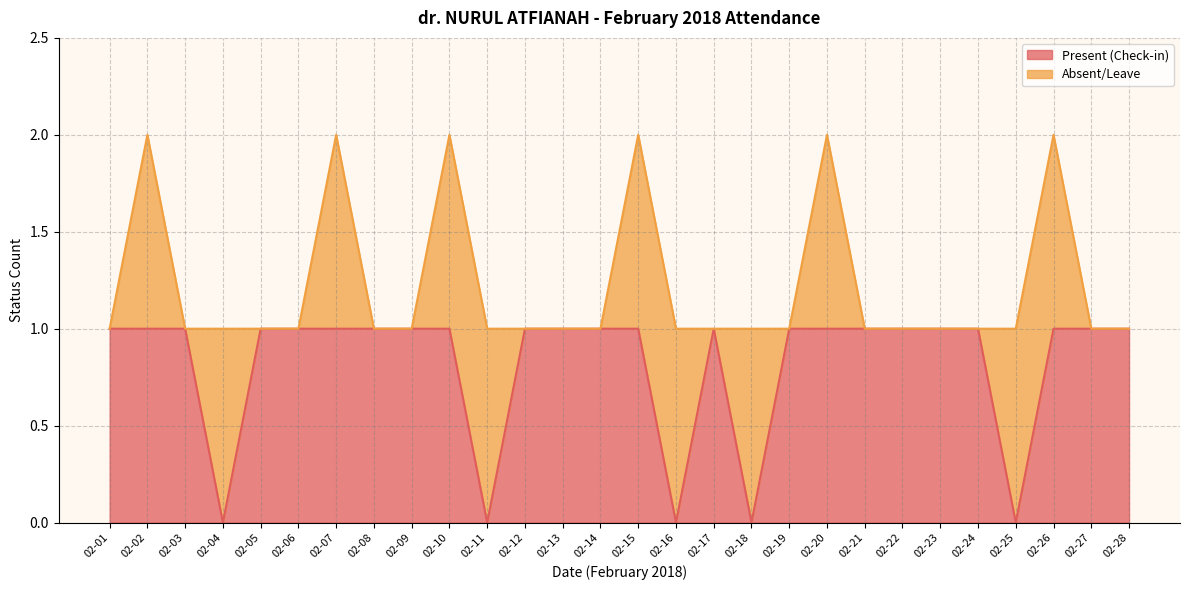

Which label corresponds to the smallest value in the chart?

02-04